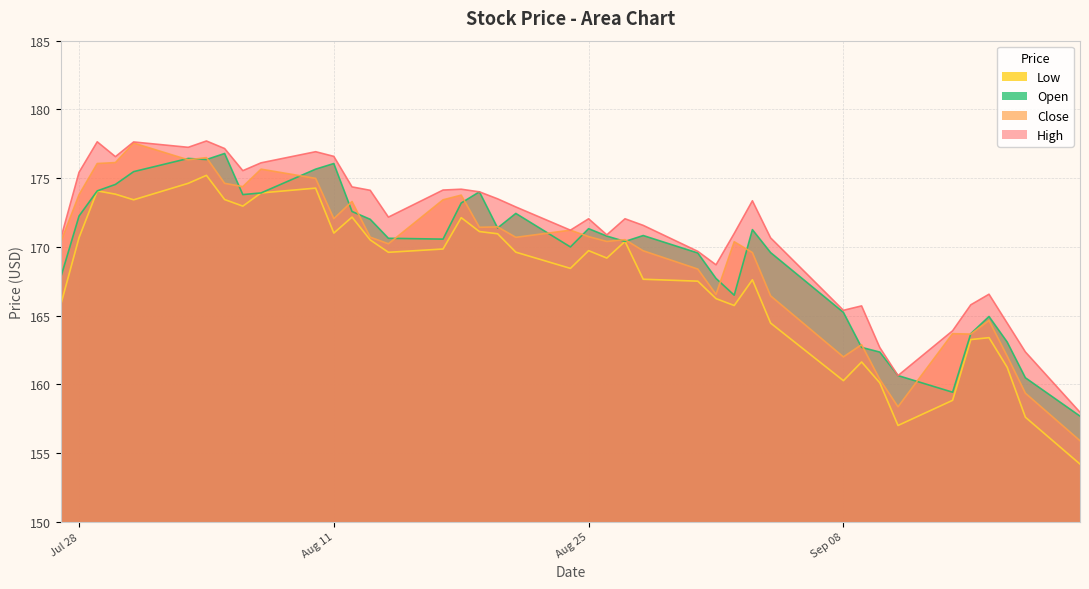

Which series has the largest total across all categories?

High